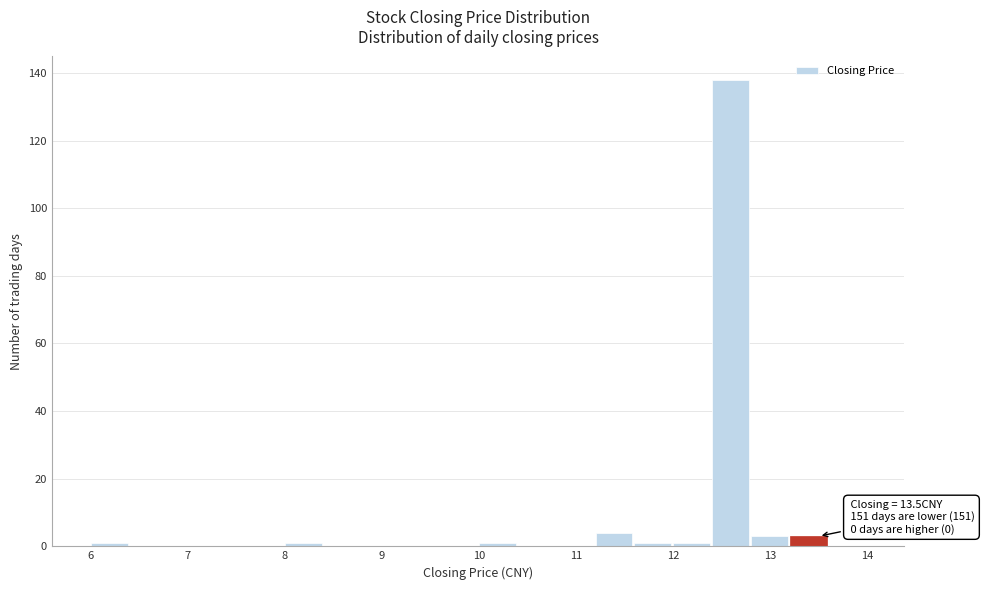

Which range on the x-axis has the tallest bar?

12.4 to 12.8